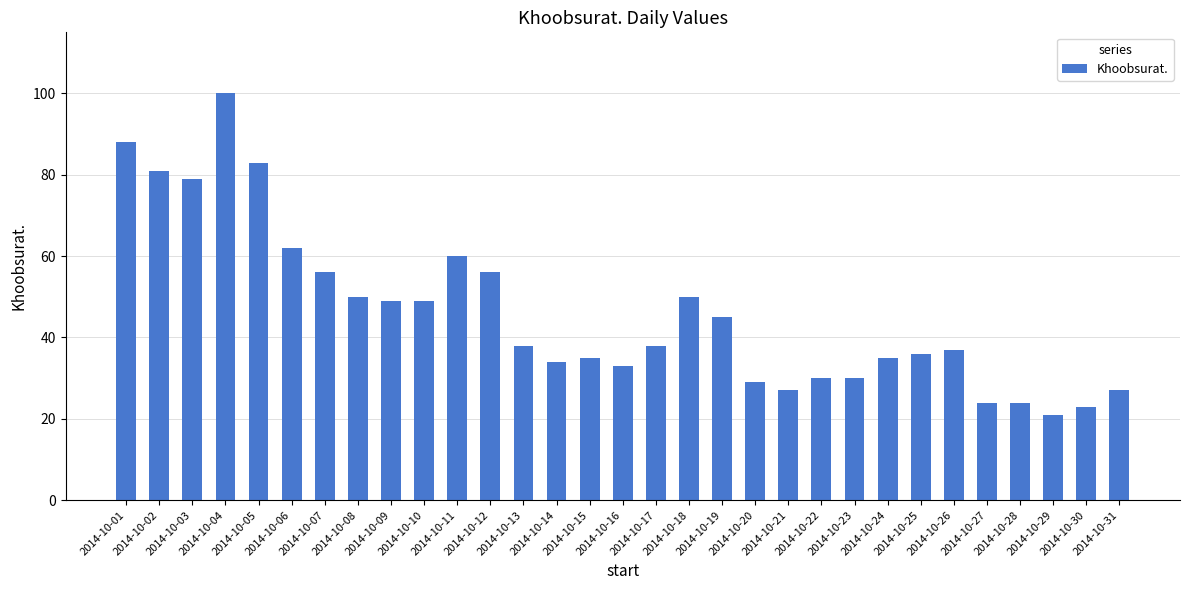

Approximately how many times larger is the value at 2014-10-08 compared to 2014-10-11?

0.8